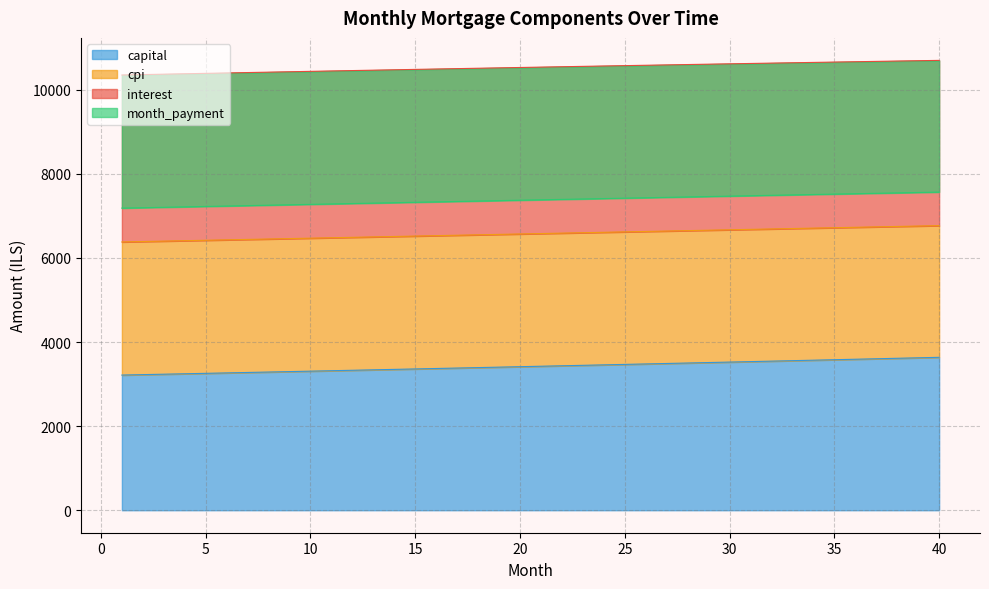

The value of capital at 20 is 3414.3. True or false?

True